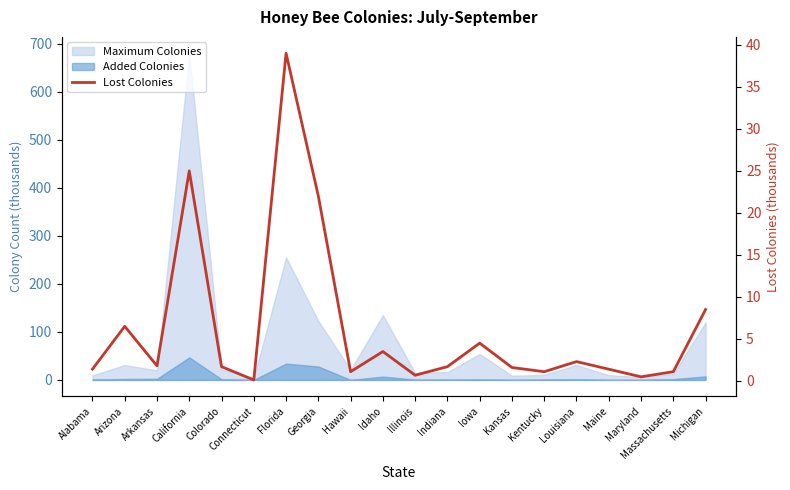

Does the chart have visible grid lines?

No